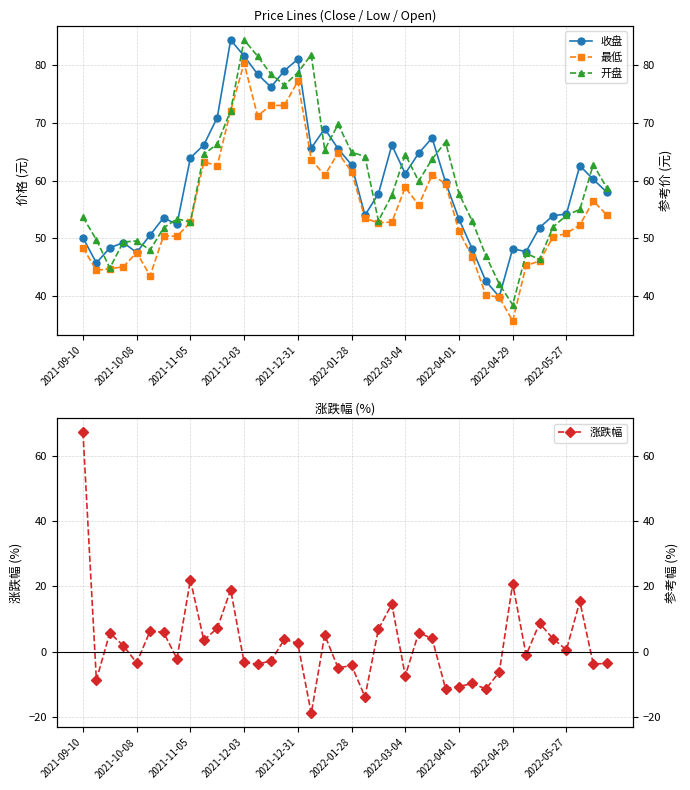

Does the chart display data point markers on the line(s)?

Yes